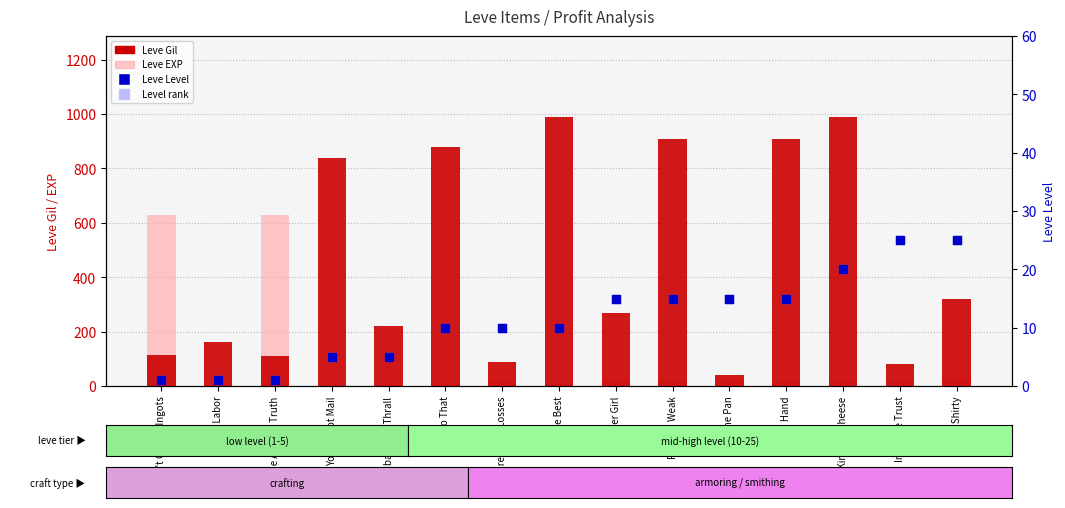

At which category is the sum across all series the highest?

246 Kinds of Cheese